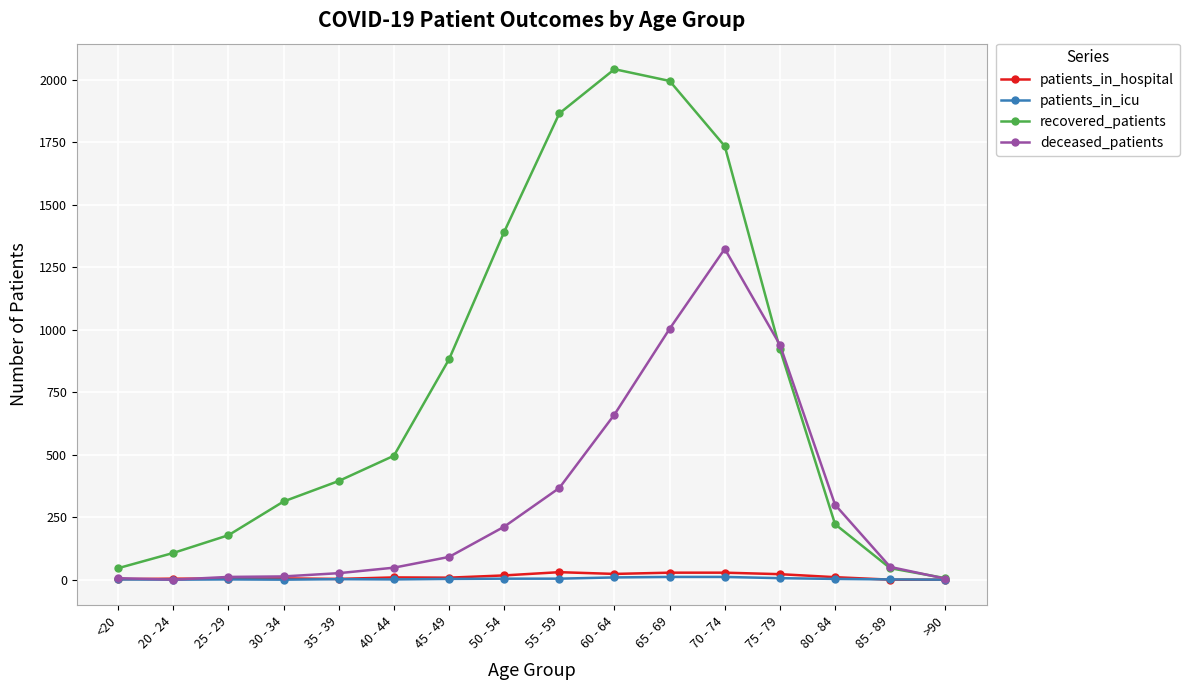

What is the total value across all series at 50 - 54?

1625